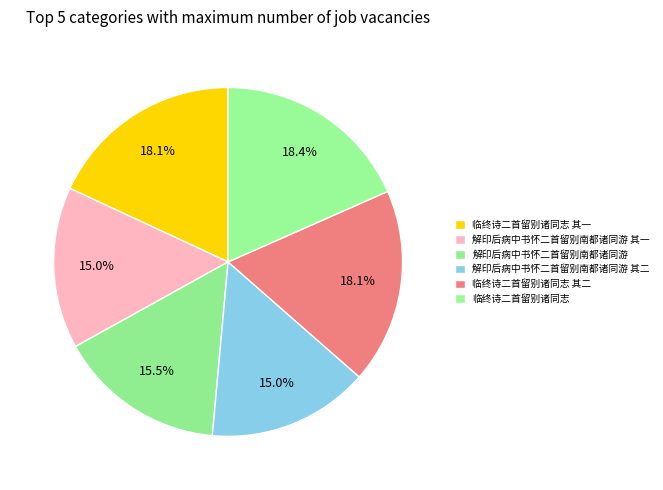

Does 解印后病中书怀二首留别南都诸同游 account for over 50% of the chart?

No